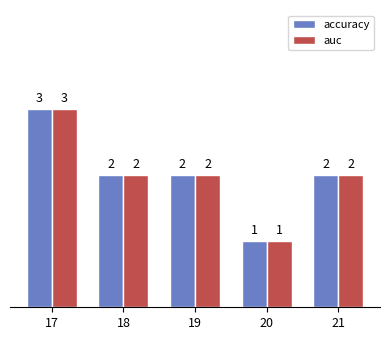

Count the number of data series in this chart.

2